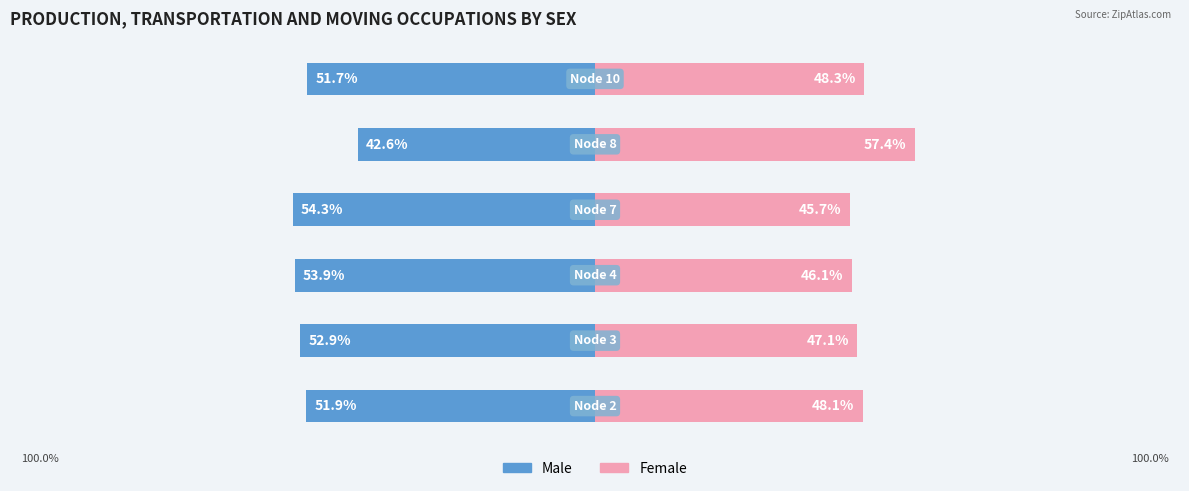

What is the value of the Female bar at the 2nd from the left?

47.1